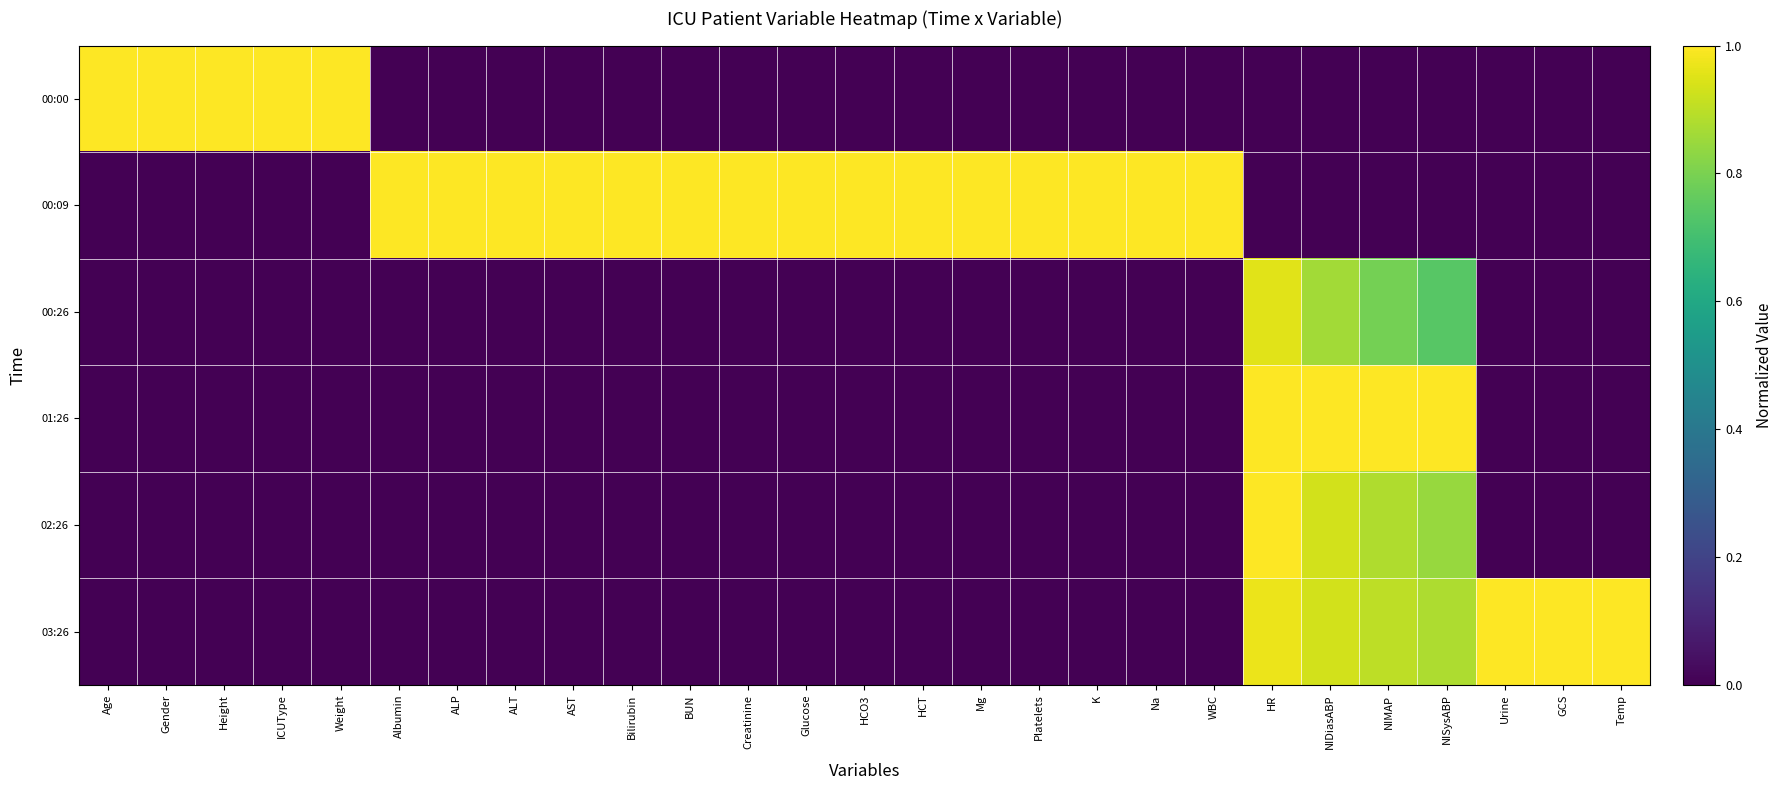

Which label corresponds to the largest value in the chart?

Age